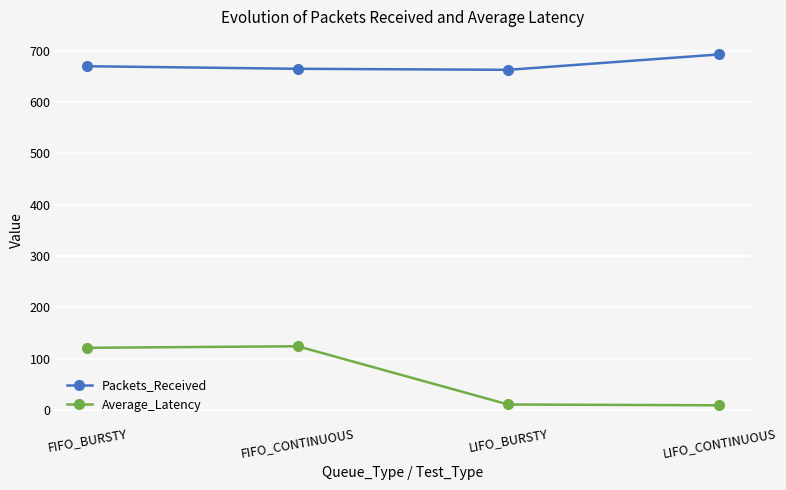

True or false: Average_Latency and Packets_Received intersect in this chart.

False